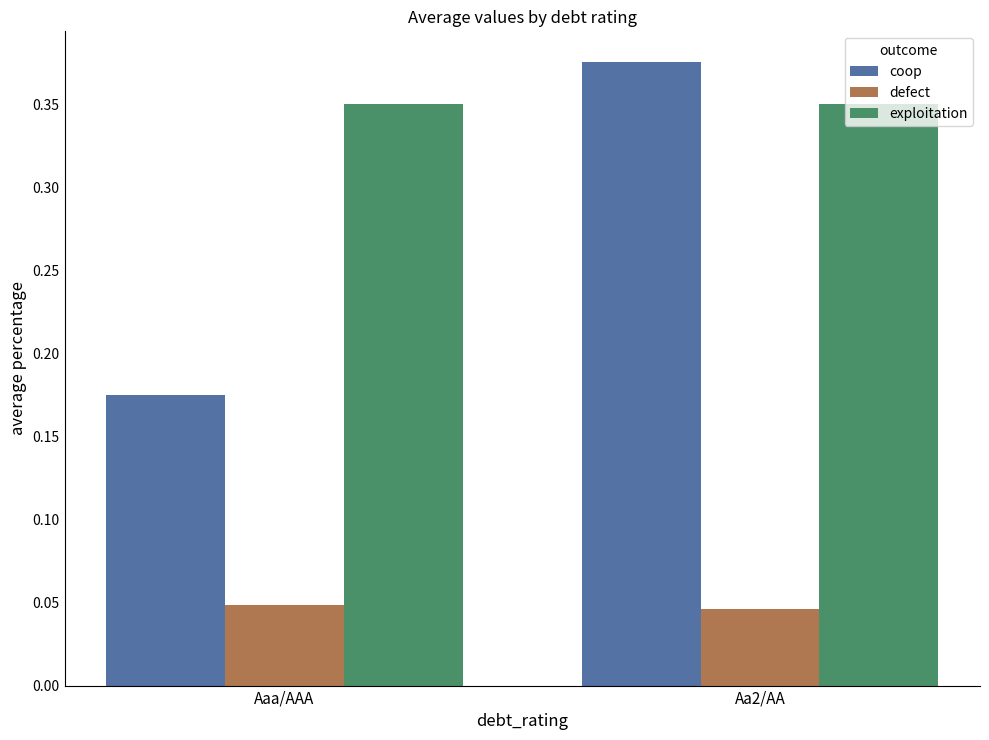

What is the sum of the exploitation values at Aaa/AAA and Aa2/AA?

0.7